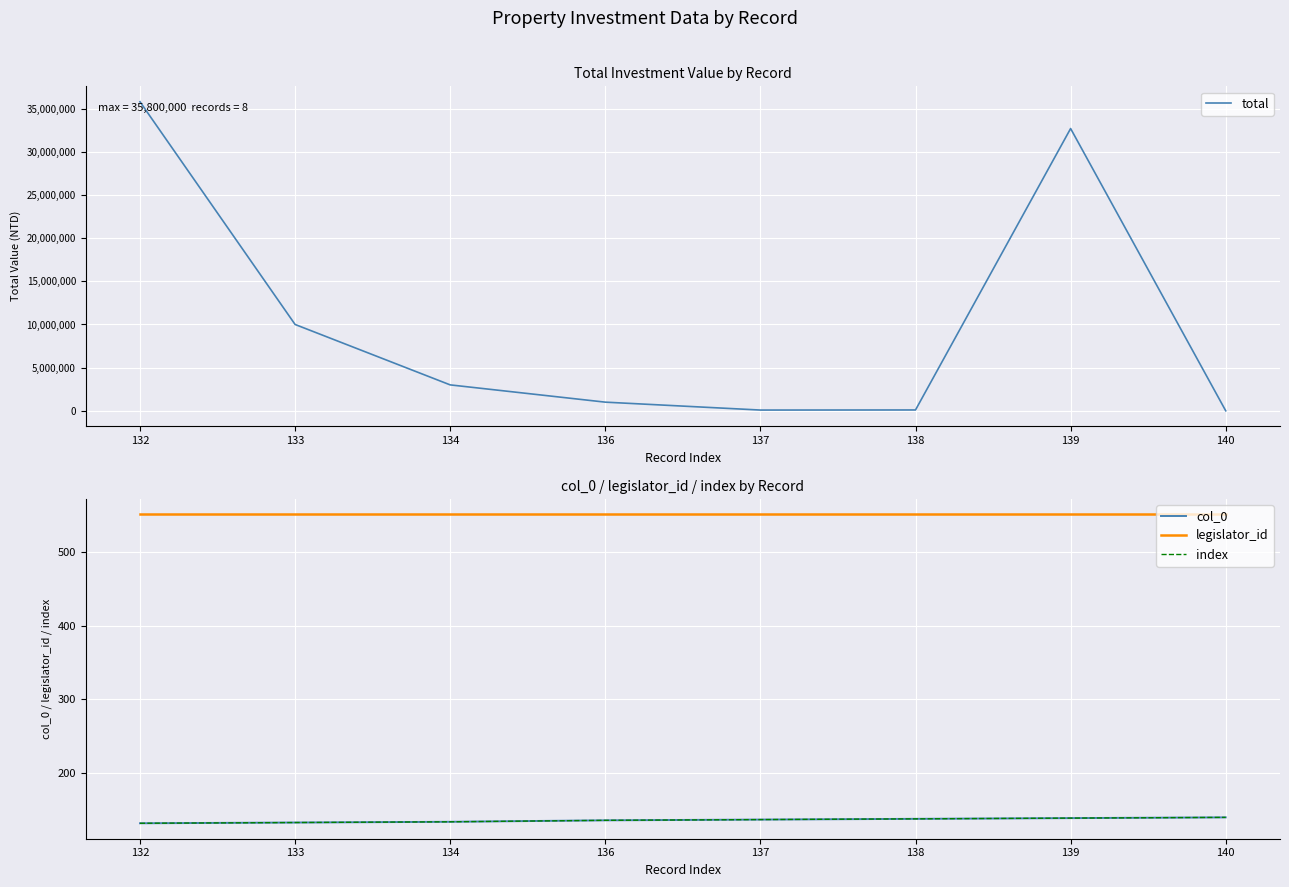

True or false: total and col_0 intersect in this chart.

False